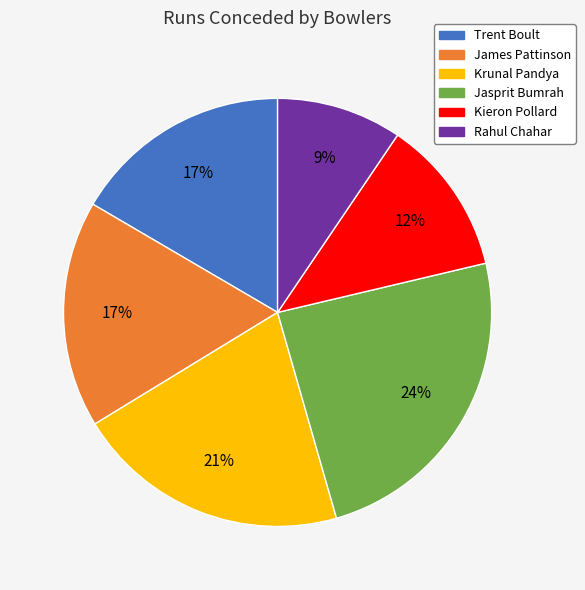

How many segments does this pie chart have?

6